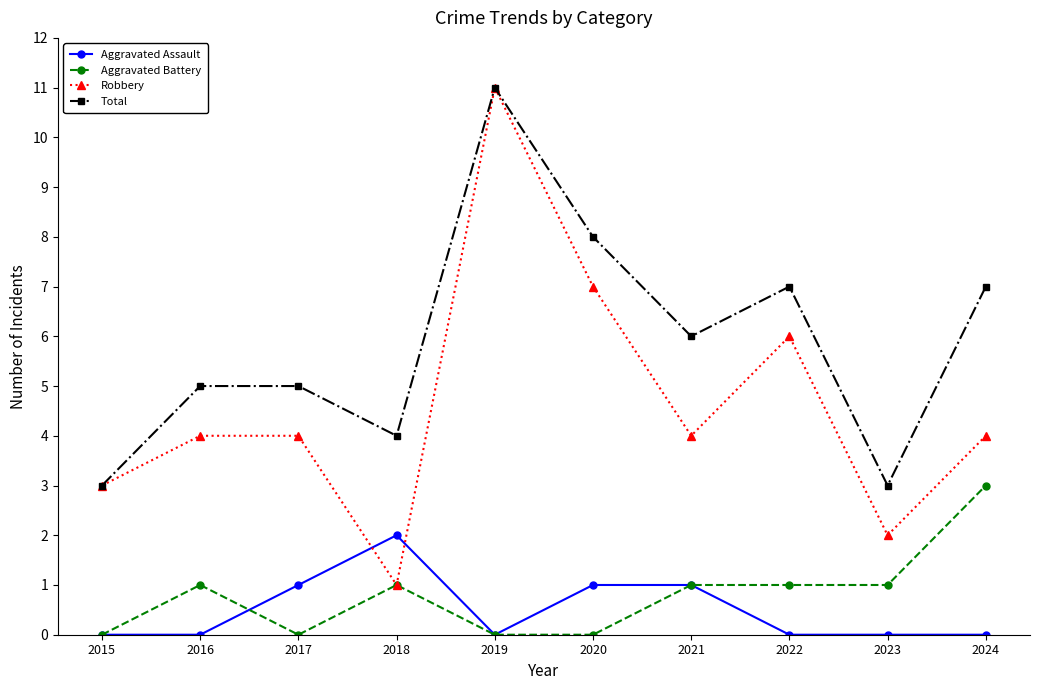

True or false: Aggravated Battery has more than 0 interior local peaks.

True